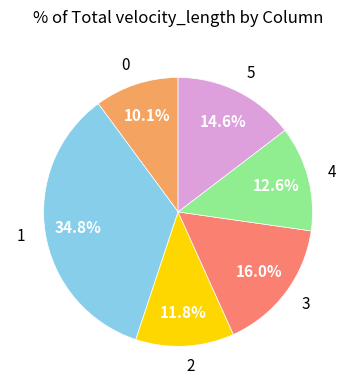

Is it true that 1 is 21% of the pie?

False